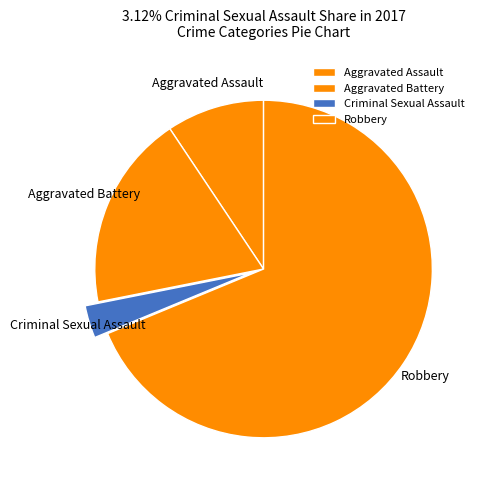

What is the smallest slice in the pie chart?

Criminal Sexual Assault